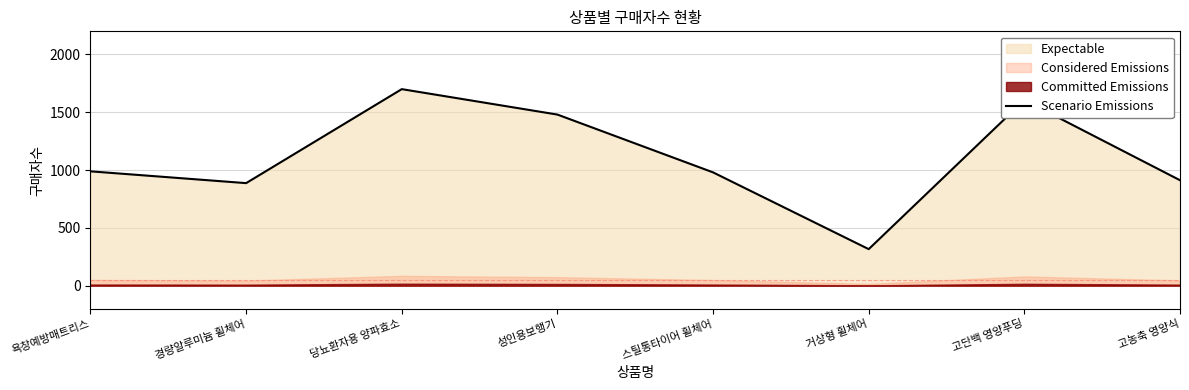

The value of Scenario Emissions at 스틸통타이어 휠체어 is 579. True or false?

False